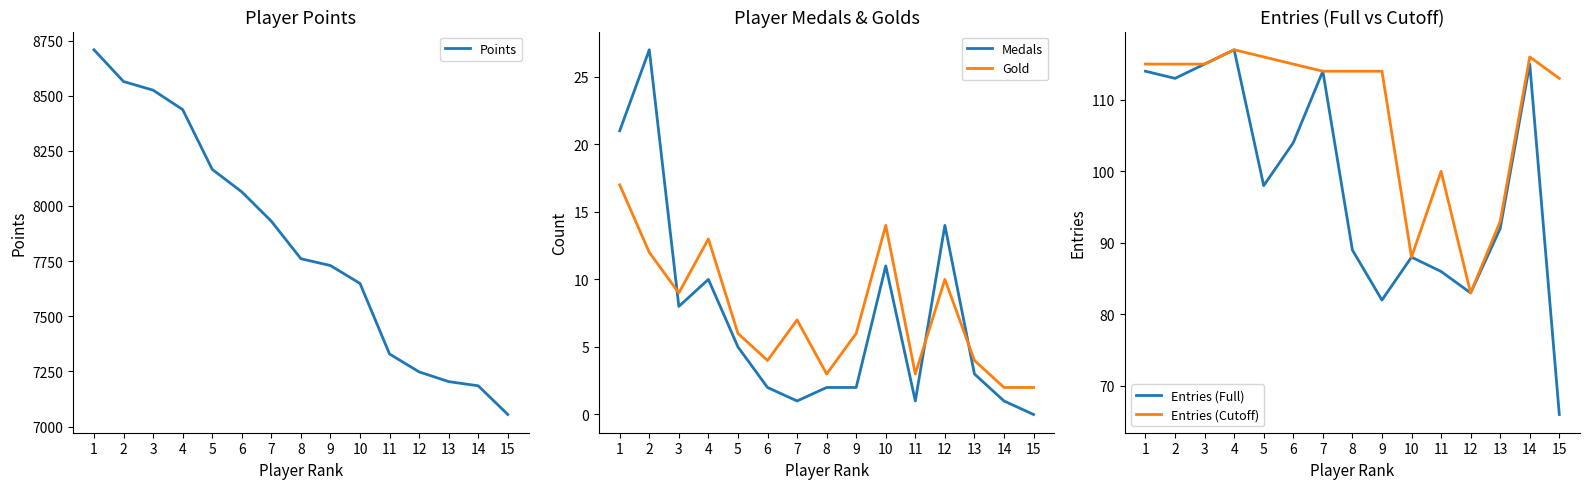

At how many categories does at least one series exceed 2809?

15